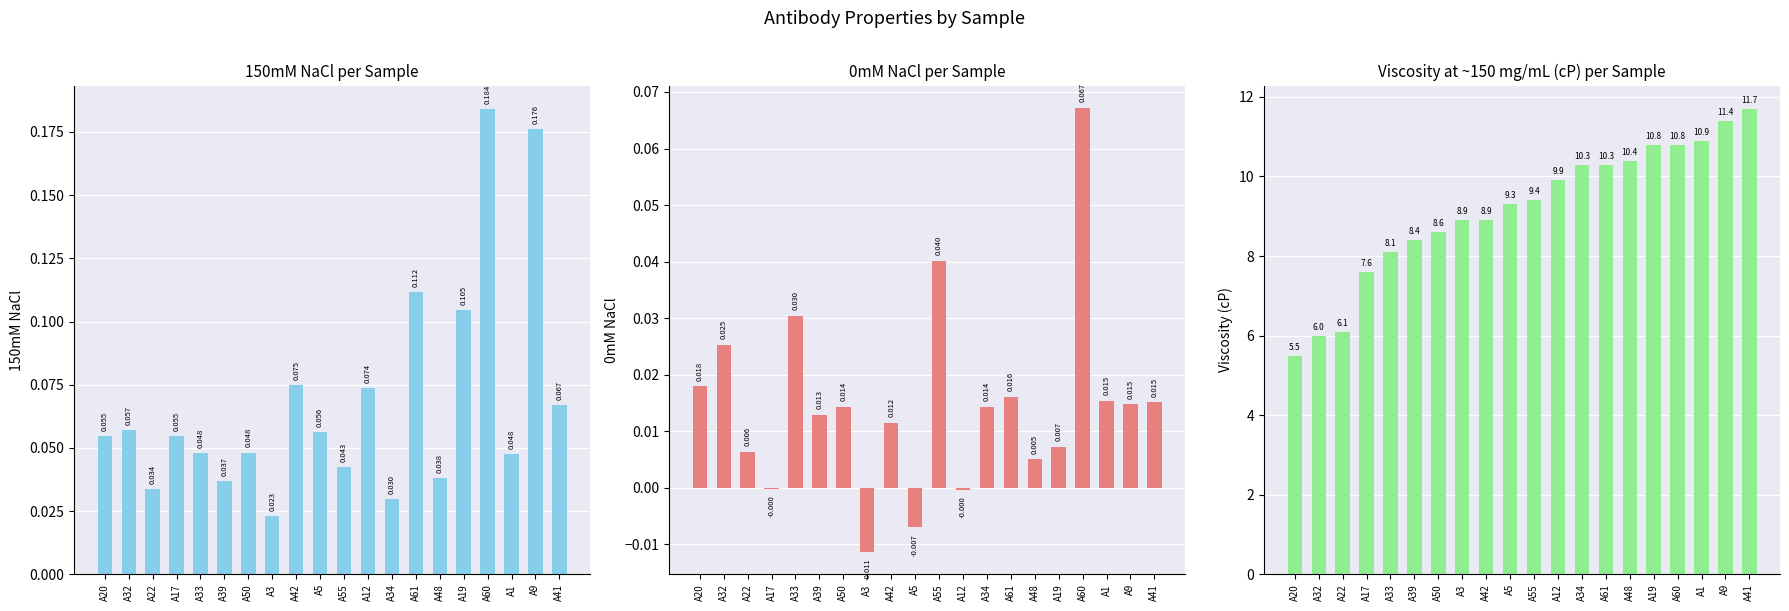

What is the label of the 17th bar from the right?

A17